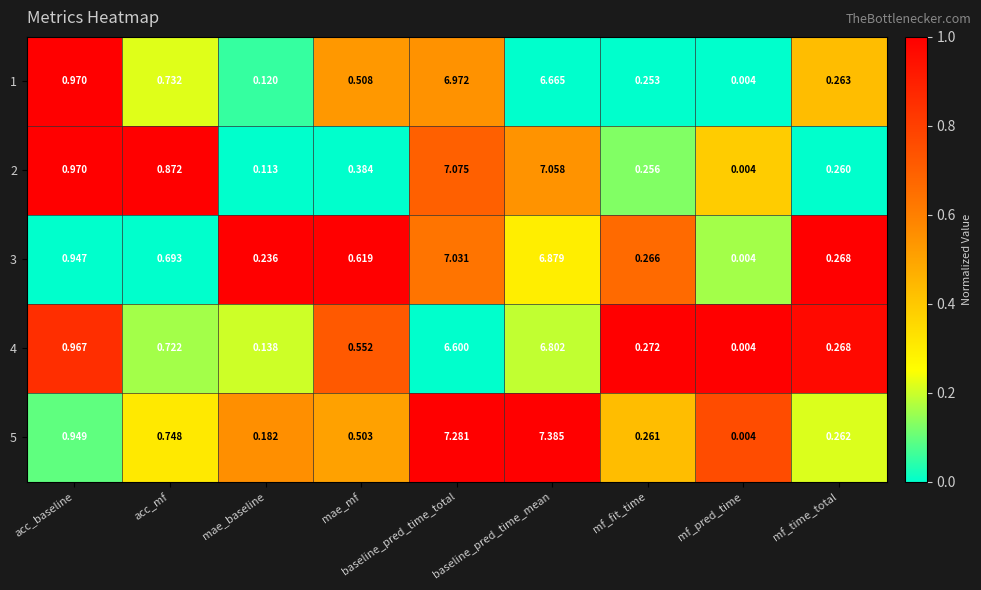

Is the value of 1 at mae_mf greater than the value of 2 at mf_fit_time?

Yes